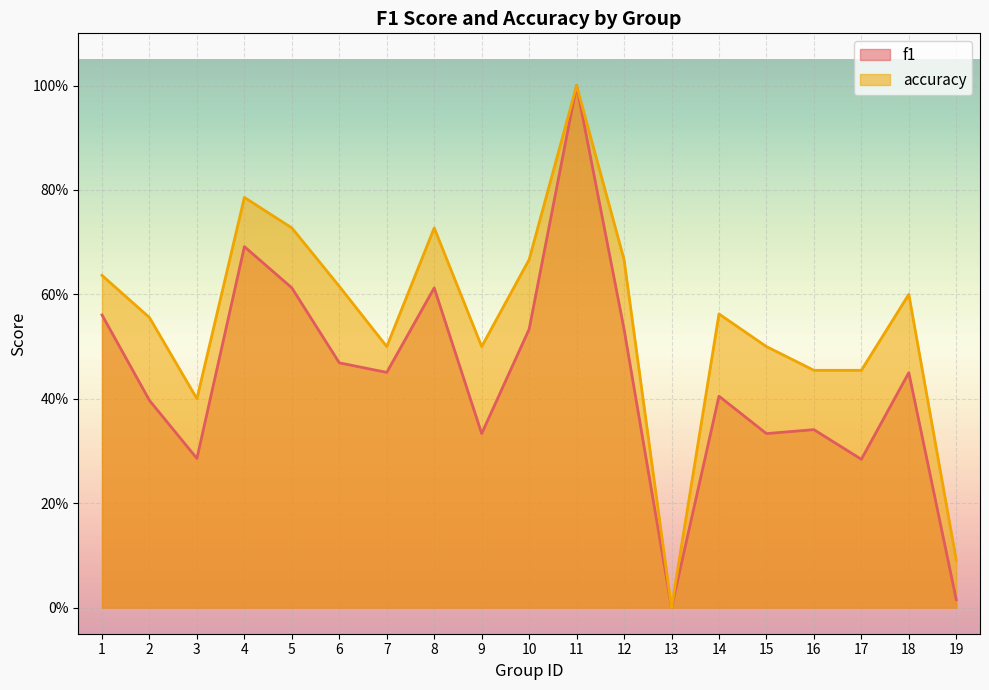

Rank the series by their average value, from highest to lowest.

accuracy, f1